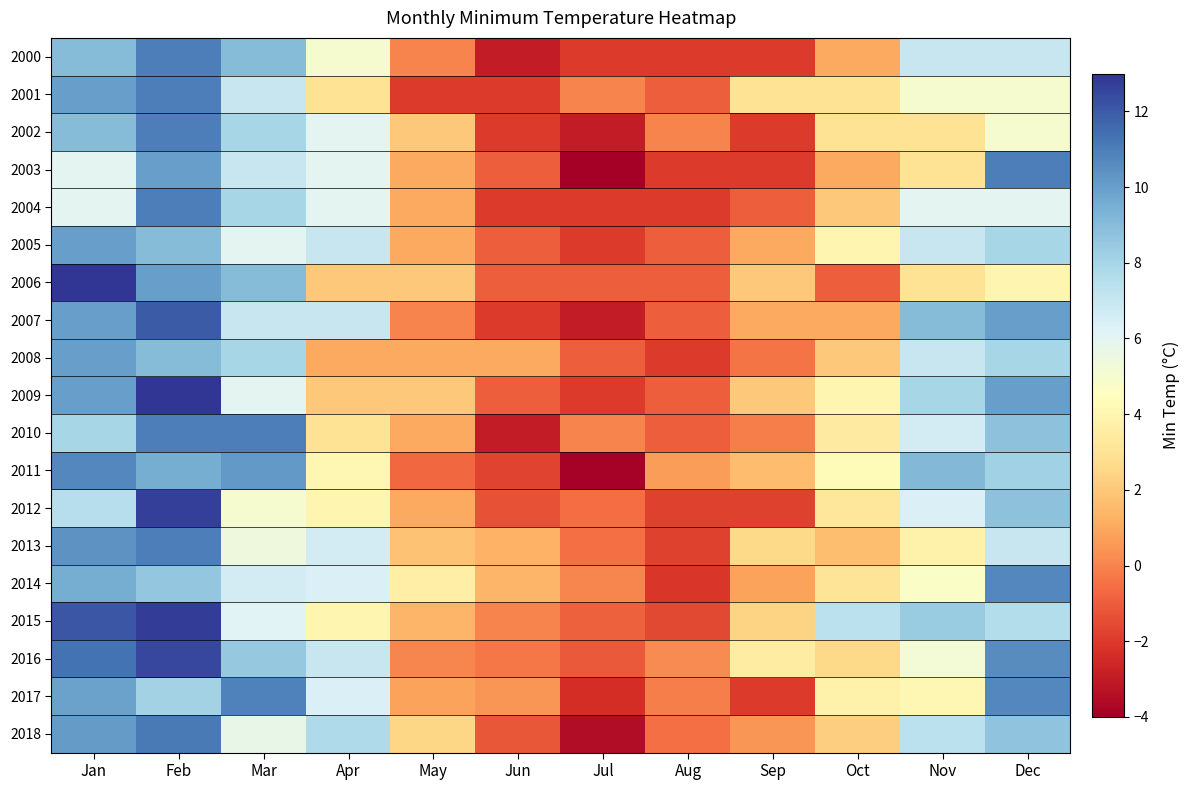

What is the maximum value shown in the chart?

13.0